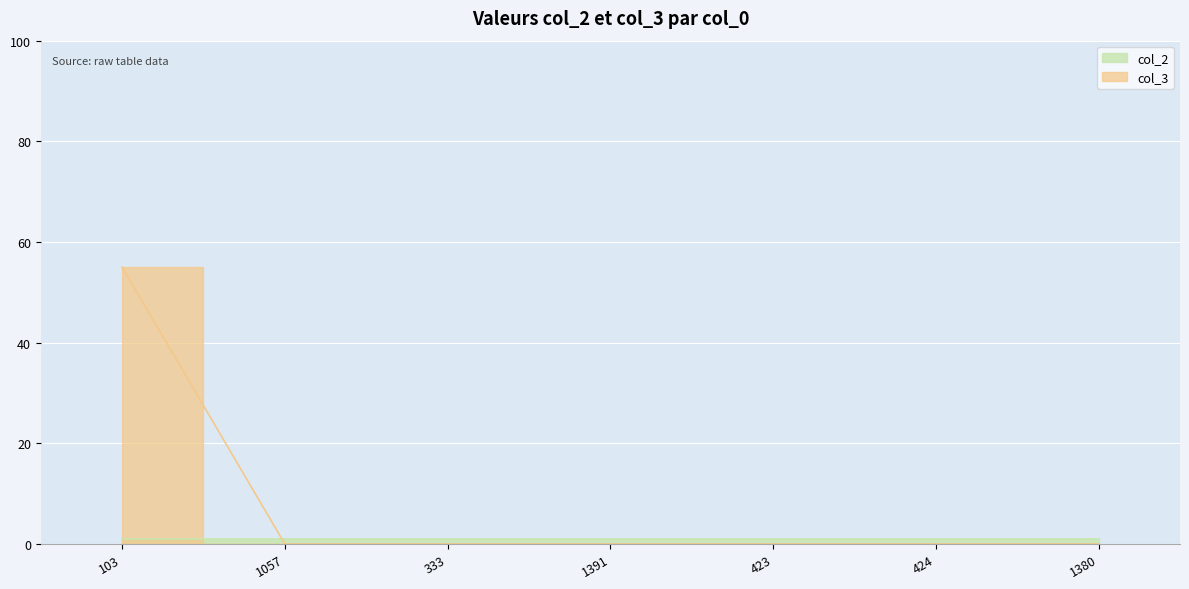

Rank the categories by value from lowest to highest.

1057, 333, 1391, 423, 424, 1380, 103